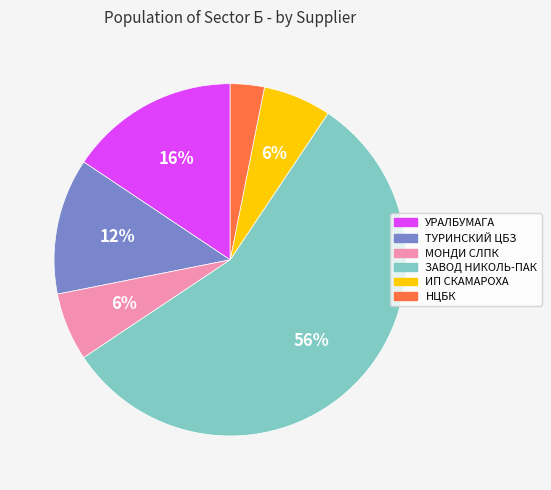

Does any single category account for the majority?

Yes